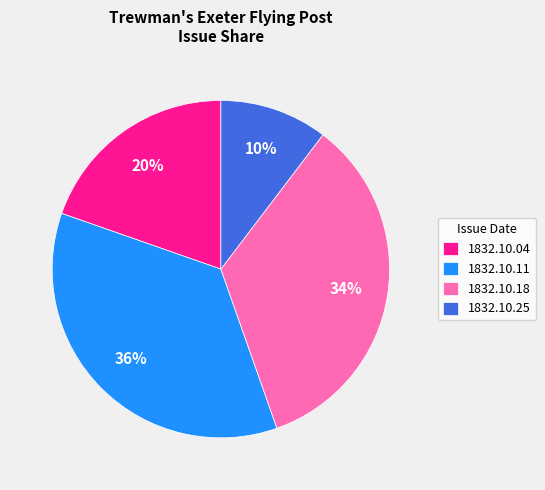

Which category has the biggest portion of the pie?

1832.10.11